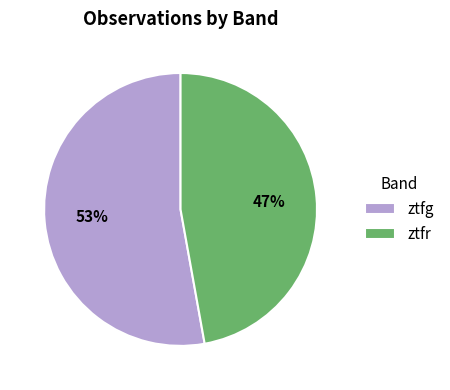

Which slice is the smallest?

ztfr